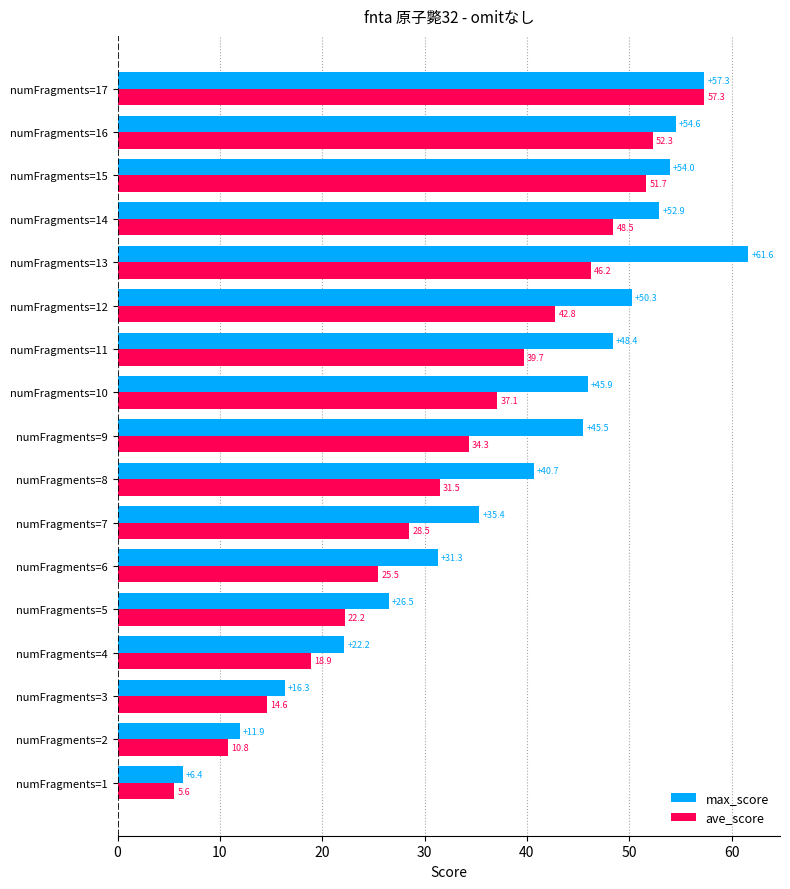

What is the approximate value of max_score at numFragments=6?

31.3